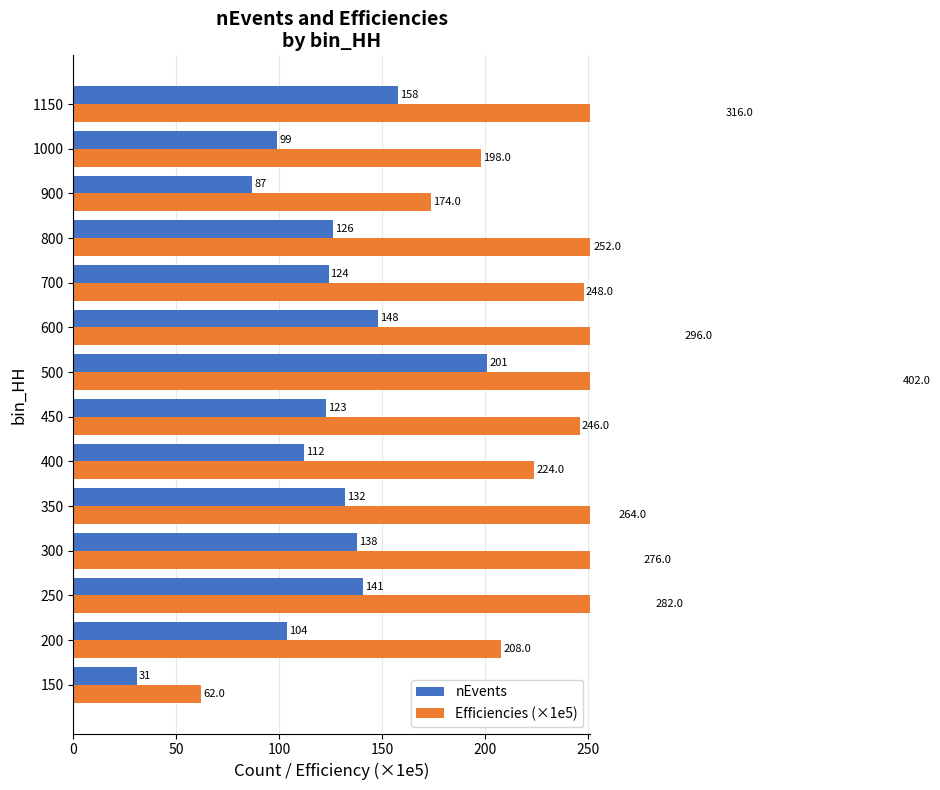

At how many categories does at least one series exceed 351?

1